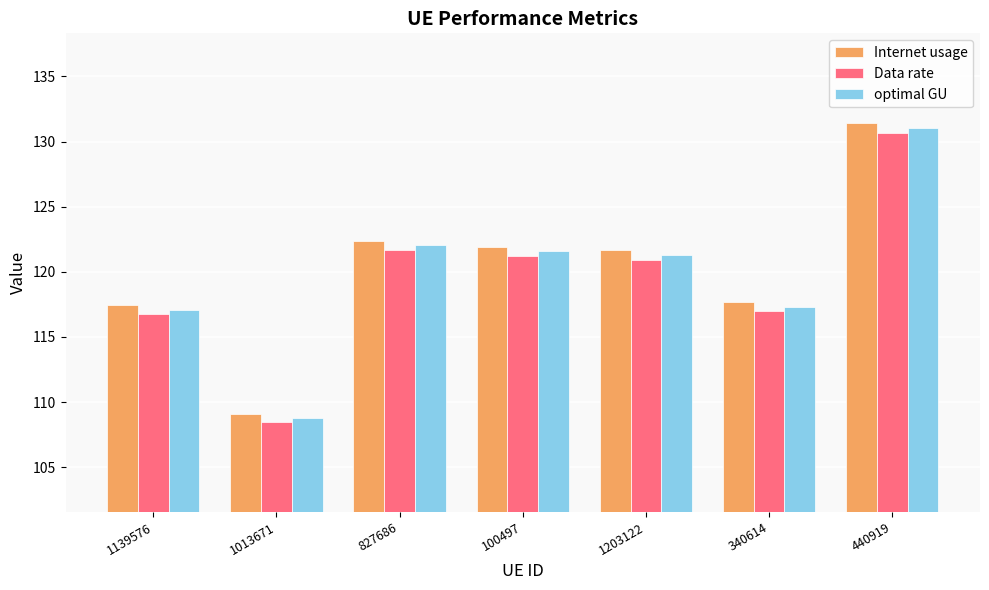

Which series has the largest range (max minus min)?

Internet usage